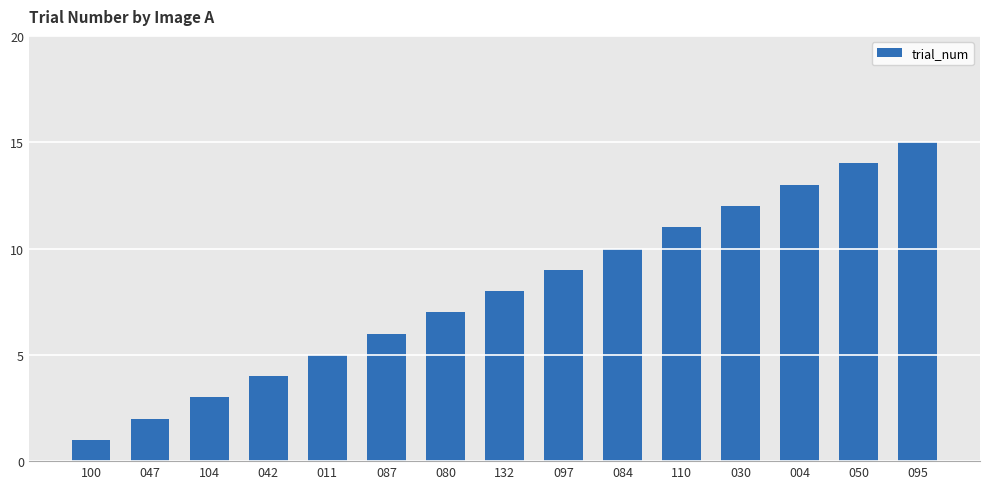

The value at 100 is 2. True or false?

False